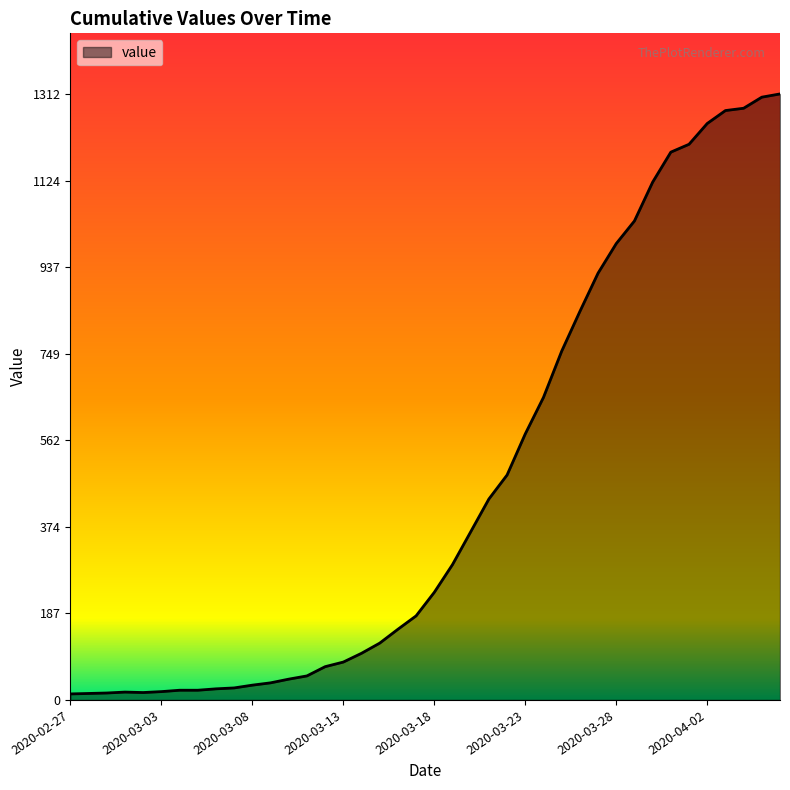

What is the difference between the maximum and minimum values?

1299